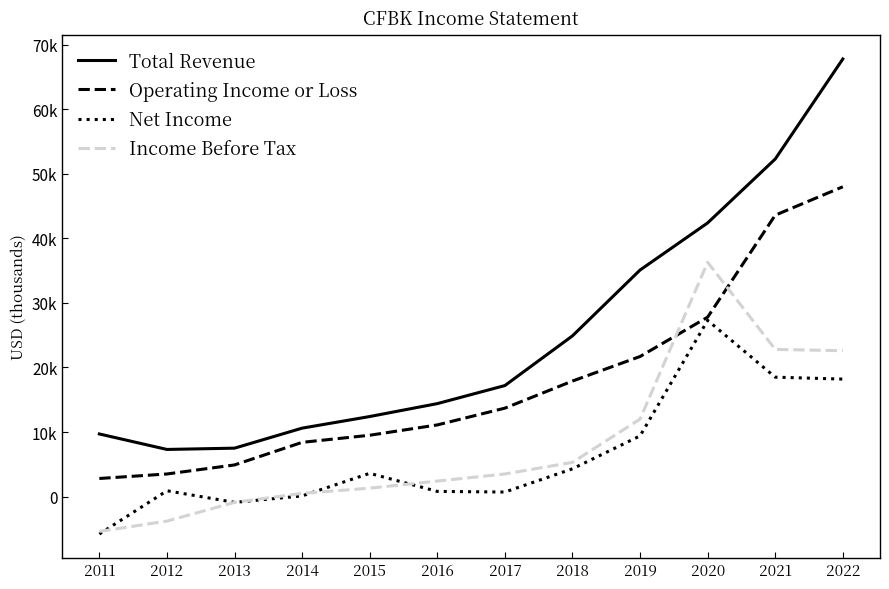

What is the minimum value for Total Revenue?

7300